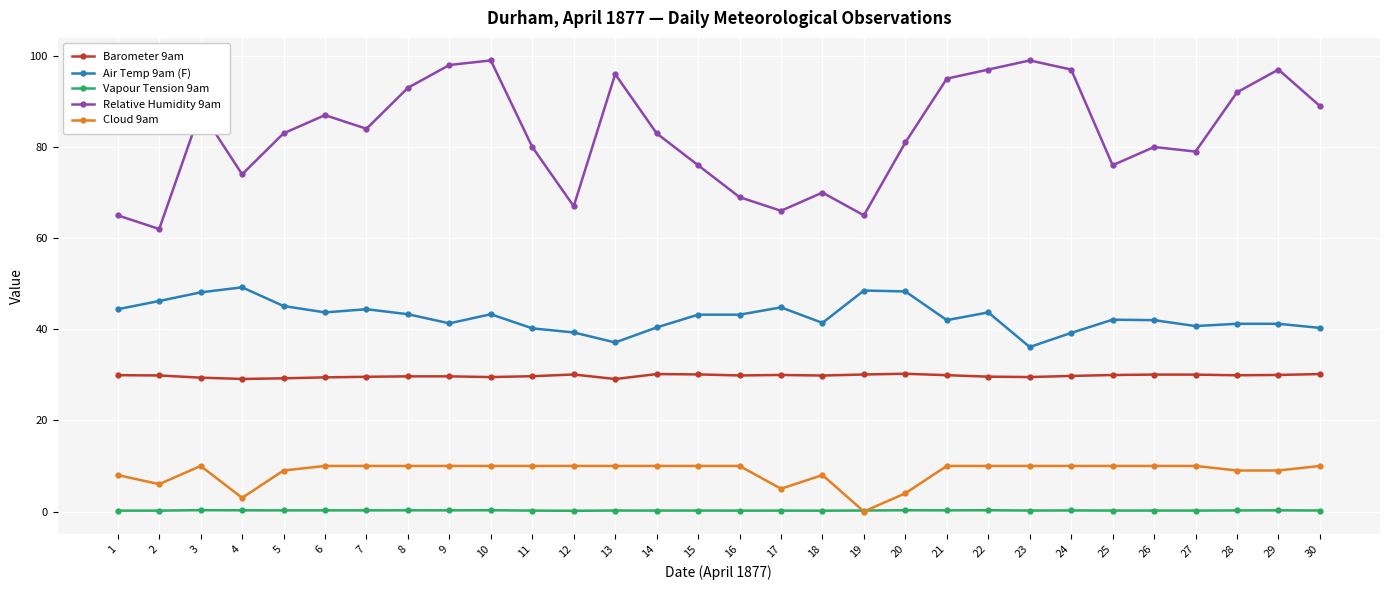

The Cloud 9am series shows 13.6 at 29. True or false?

False